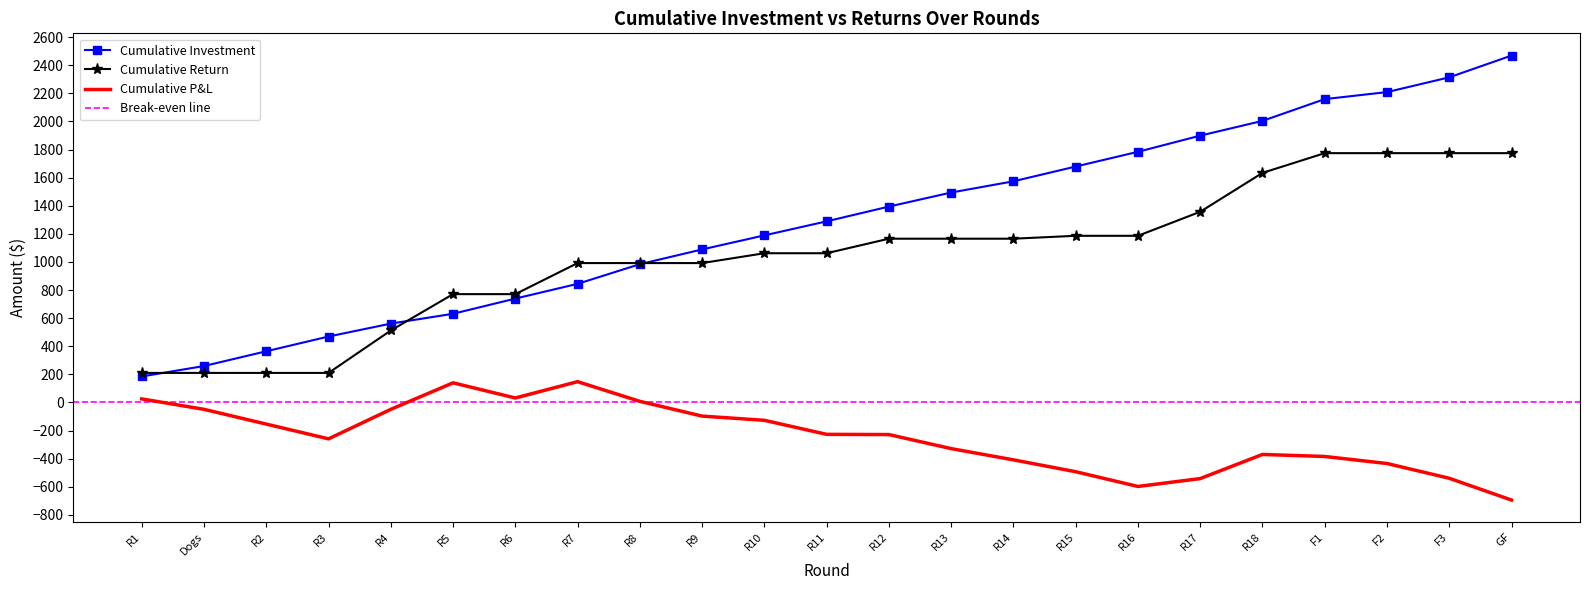

What position from the left is R1?

1